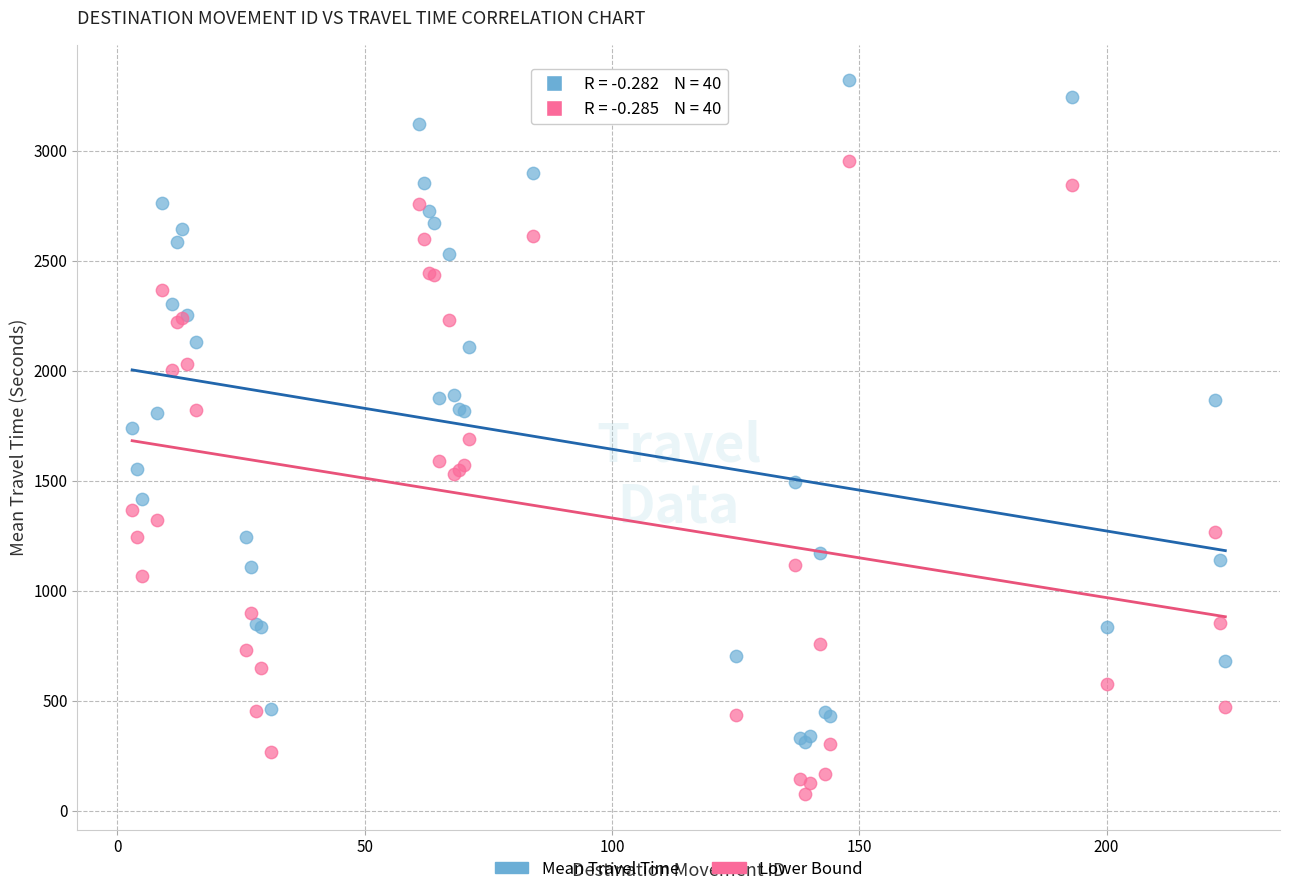

Which series contains the lowest Y value?

Lower Bound